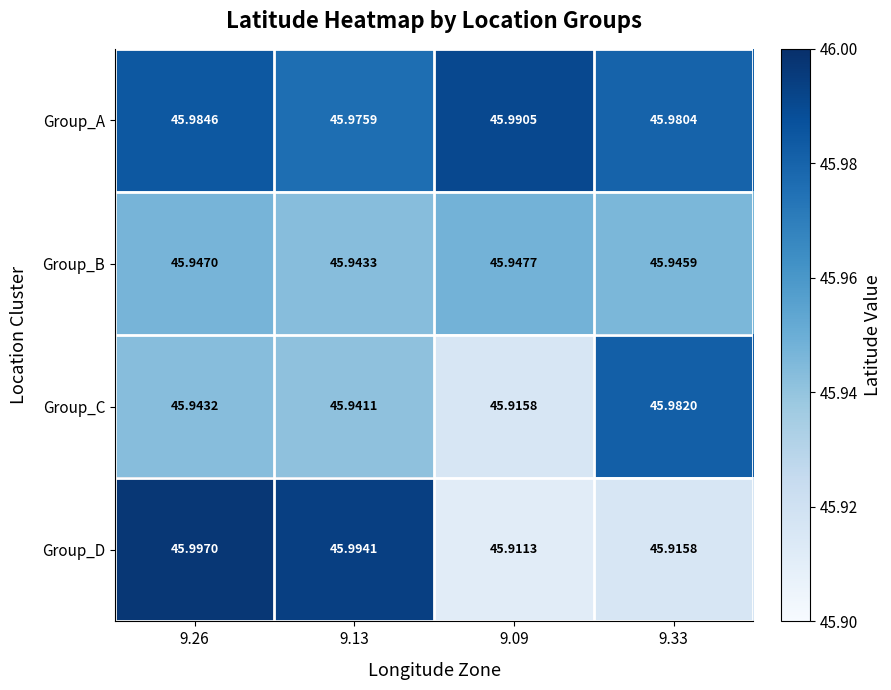

Which series has the widest spread of values?

Group_D